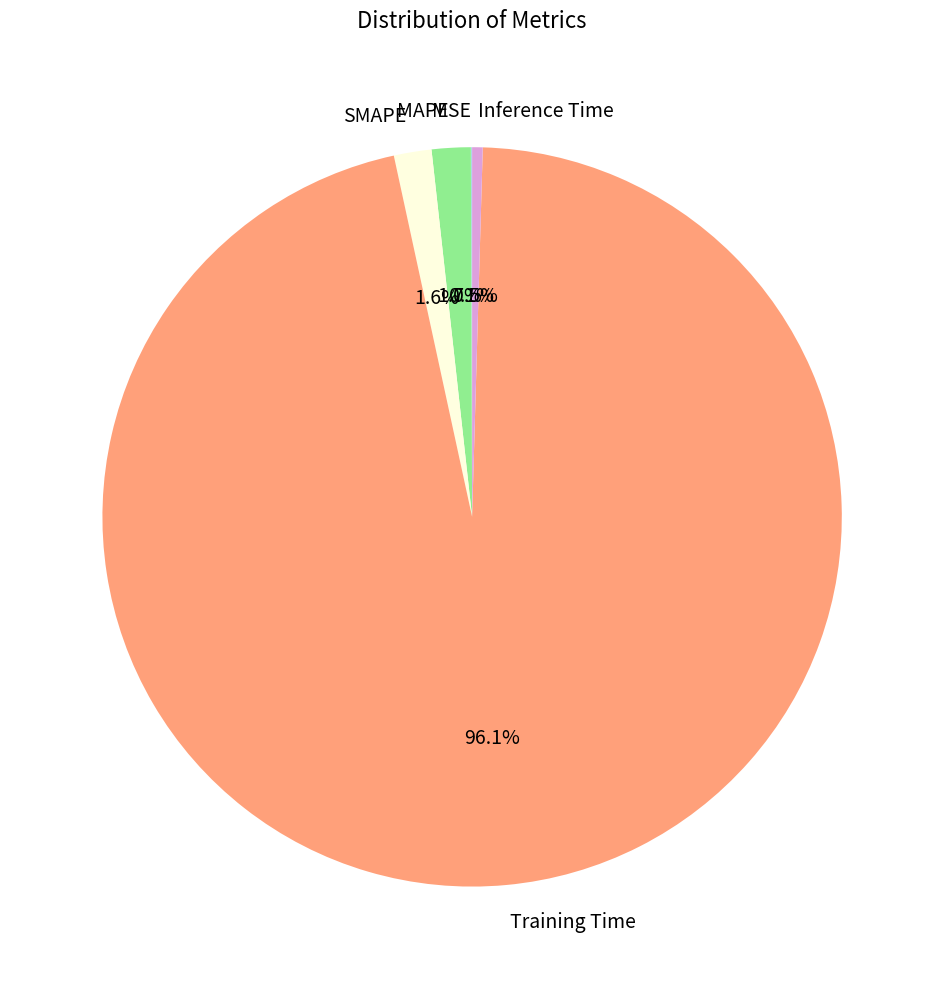

What percentage is the MAPE slice, to the nearest percent?

2%